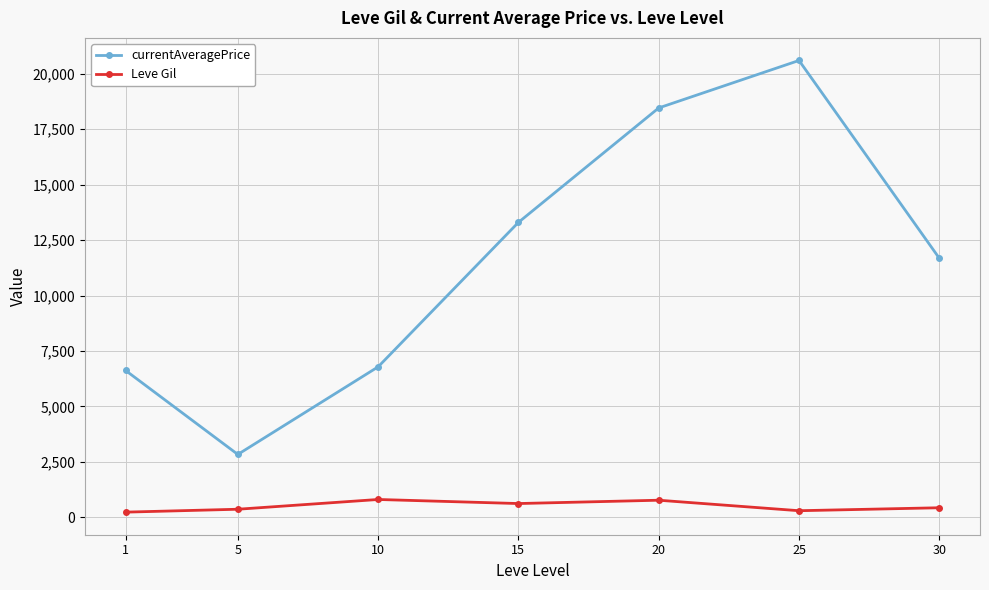

At how many categories does at least one series exceed 1816?

7